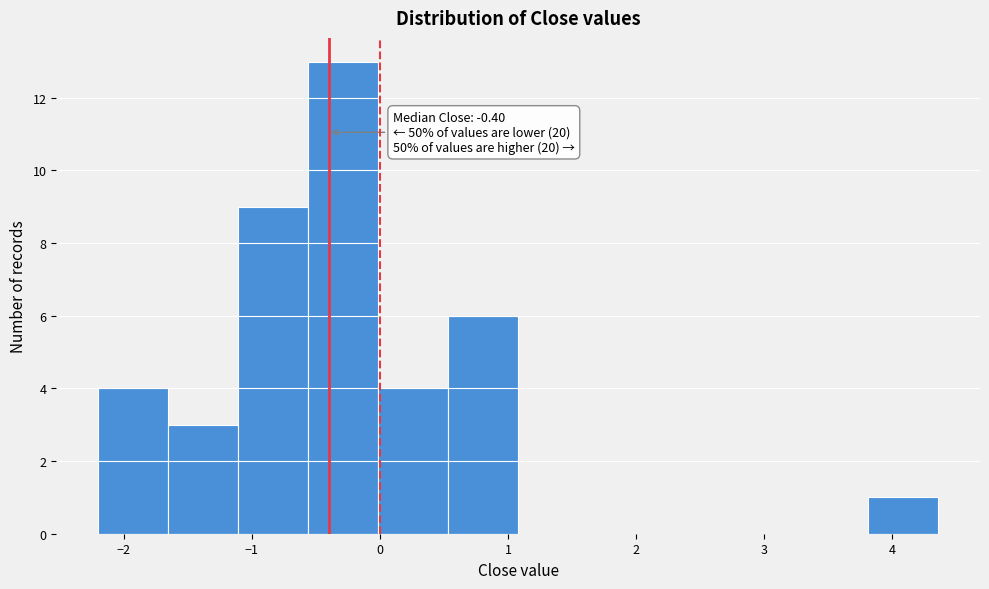

Over which range of the x-axis is the bar tallest?

-0.6 to 0.0